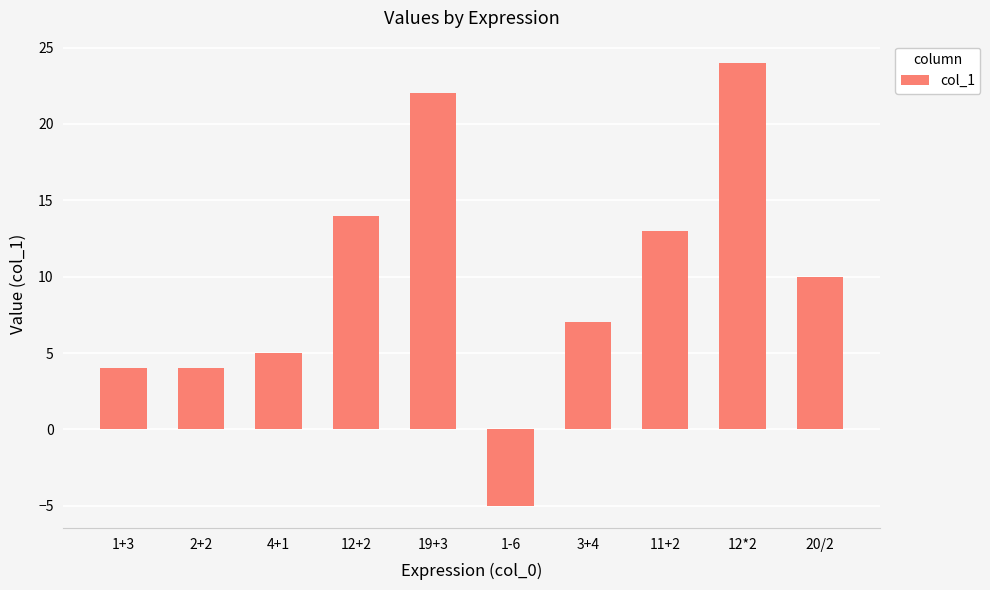

What is the difference between the values at 12*2 and 3+4?

17